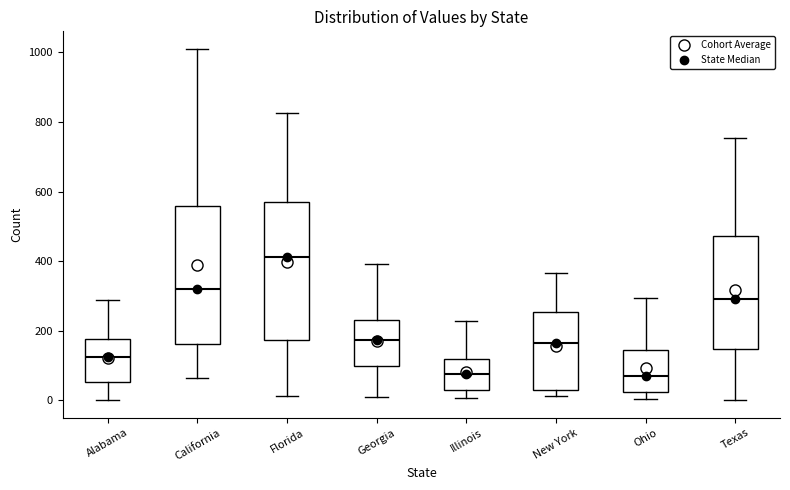

Reading left to right, read every box against the y-axis: the position of its median line, the range the box covers, and the ends of its whiskers. The values are not printed on the chart, so give them approximately, as read against the axis.

Alabama: median 120, box 60 to 180, whiskers 0 to 280
California: median 320, box 160 to 560, whiskers 60 to 1020
Florida: median 420, box 180 to 580, whiskers 20 to 820
Georgia: median 180, box 100 to 240, whiskers 0 to 400
Illinois: median 80, box 20 to 120, whiskers 0 to 220
New York: median 160, box 20 to 260, whiskers 20 (just below the box's lower edge) to 360
Ohio: median 80, box 20 to 140, whiskers 0 to 300
Texas: median 300, box 140 to 480, whiskers 0 to 760